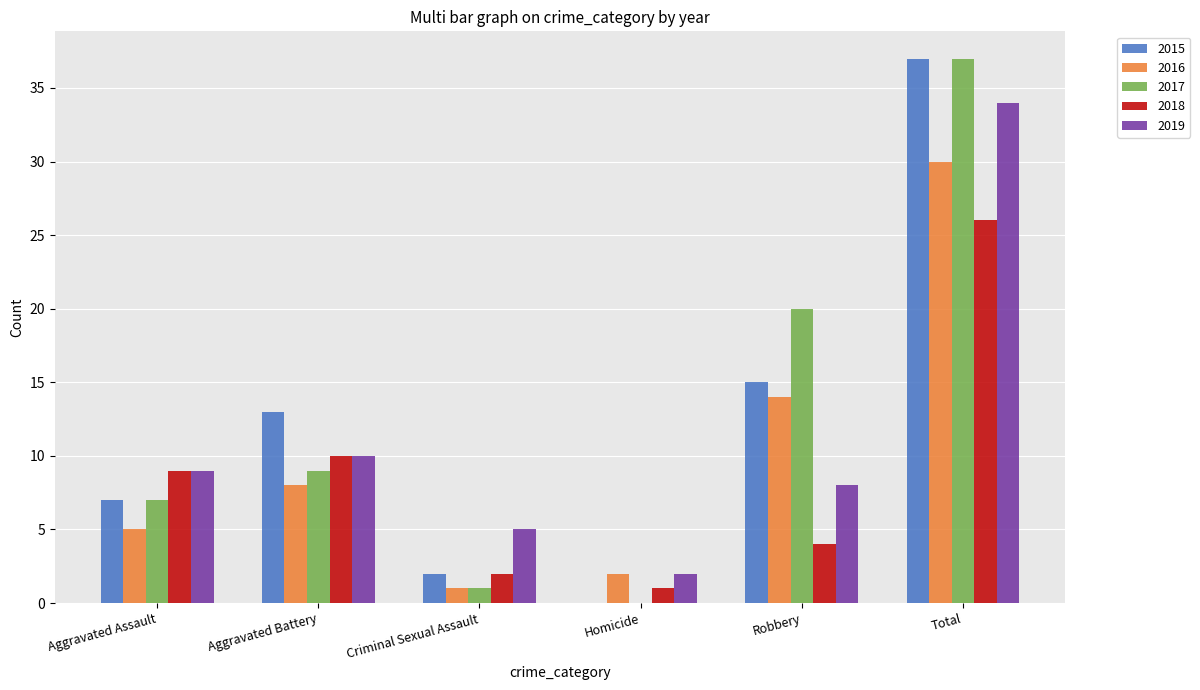

What is the sum of the 2019 values at Aggravated Assault and Total?

43